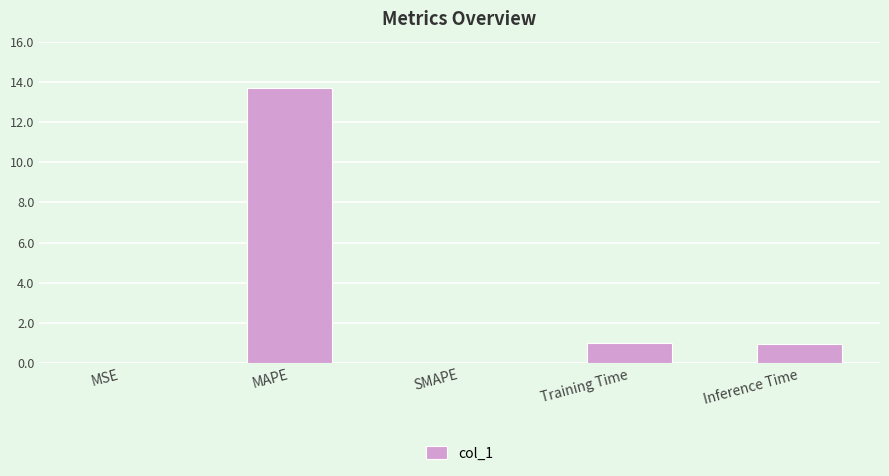

What is the average value?

3.1